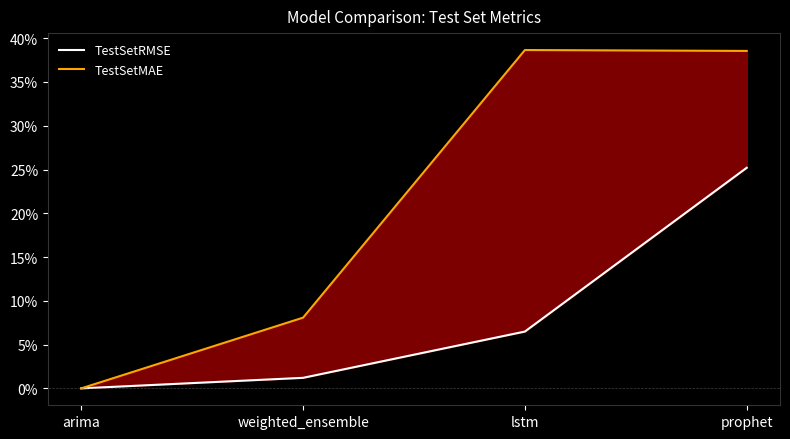

What is the value of the TestSetRMSE point at the 2nd from the left?

1.2